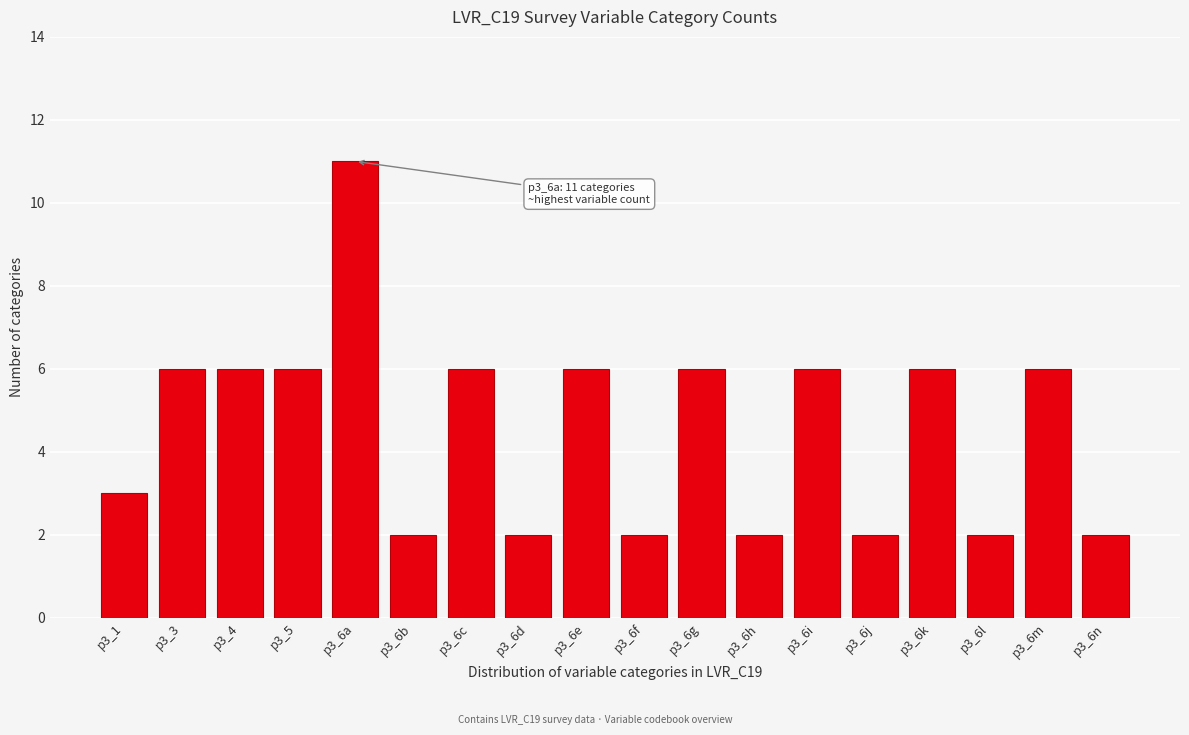

Reading right to left, list all the values displayed in this chart.

p3_6n=2	p3_6m=6	p3_6l=2	p3_6k=6	p3_6j=2	p3_6i=6	p3_6h=2	p3_6g=6	p3_6f=2	p3_6e=6	p3_6d=2	p3_6c=6	p3_6b=2	p3_6a=11	p3_5=6	p3_4=6	p3_3=6	p3_1=3